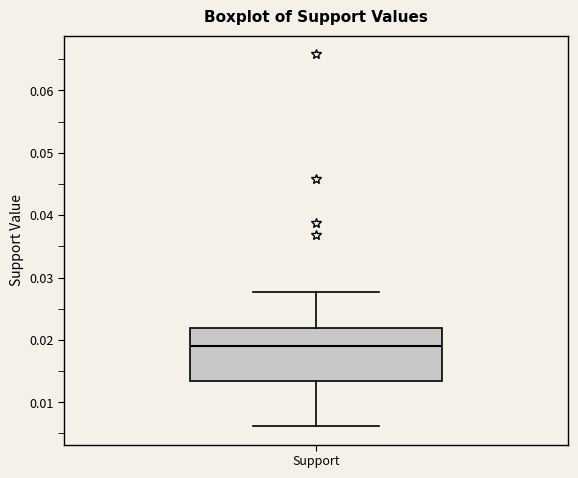

Transcribe this box plot: give where the median line is, the range the box spans, and where the two whiskers end, as read against the y-axis. The values are not printed on the chart, so give them approximately, as read against the axis.

median 0.019, box 0.013 to 0.022, whiskers 0.006 to 0.028